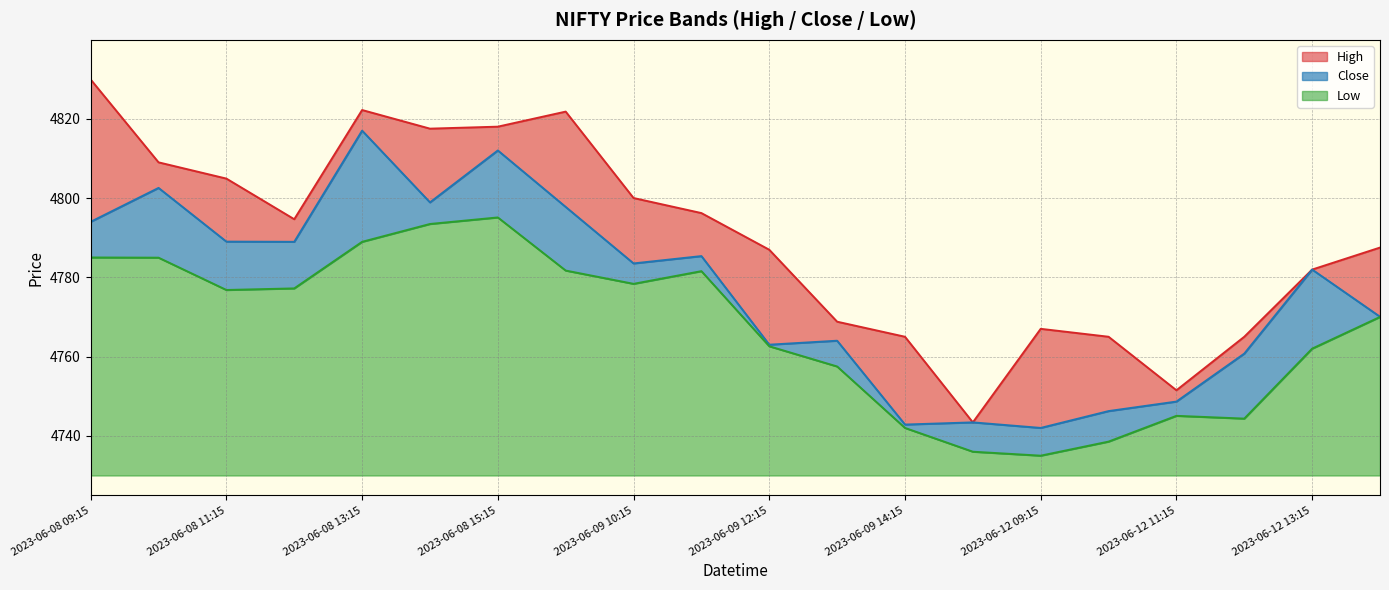

At which category does Low reach its first local peak?

2023-06-08 15:15